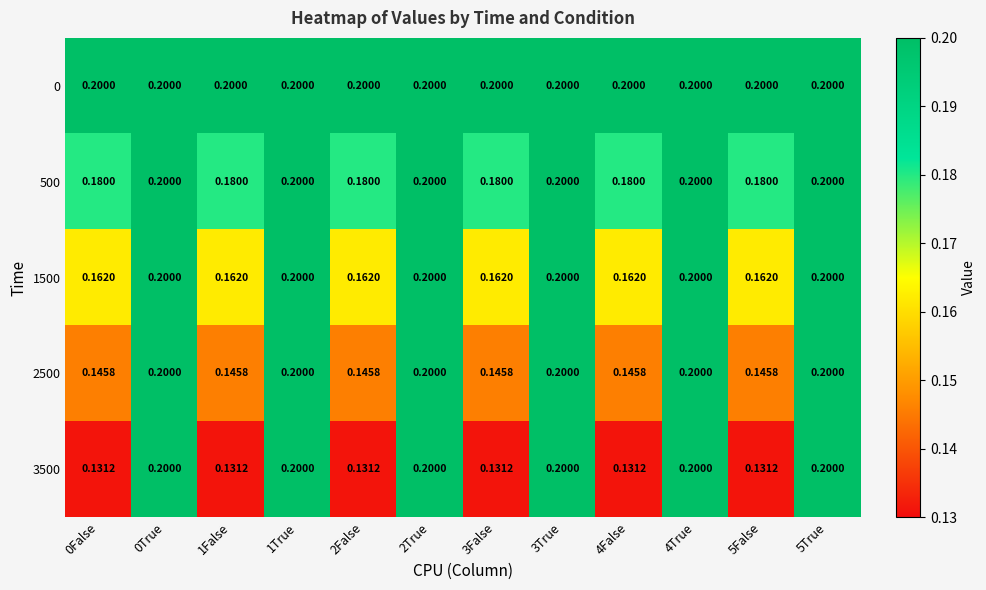

Rank the series by their average value, from lowest to highest.

3500, 2500, 1500, 500, 0